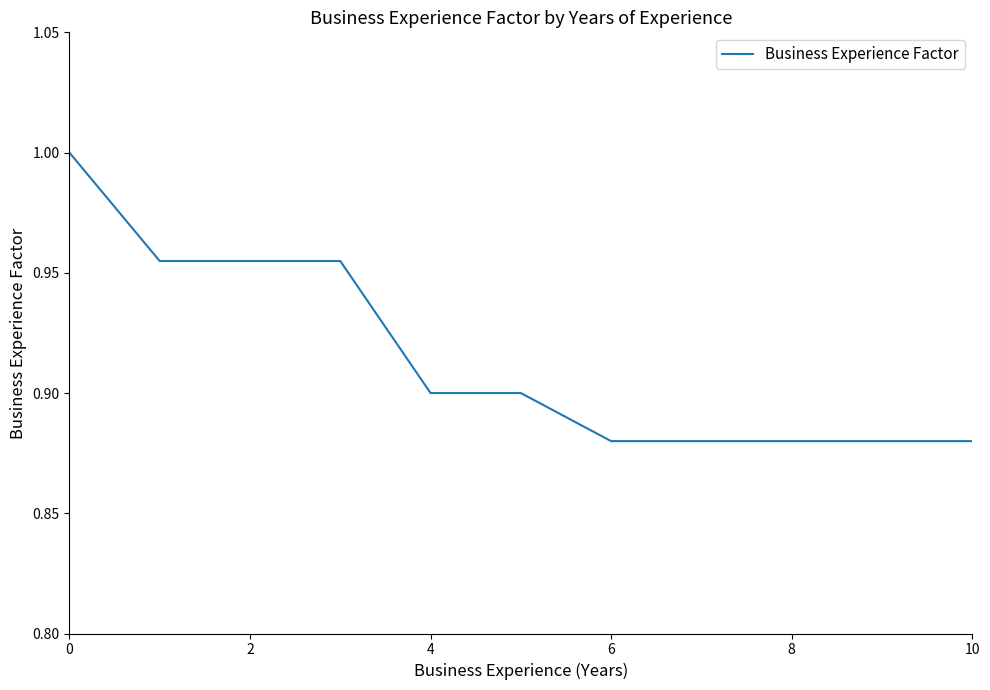

Is this an area chart (filled region under the line)?

No